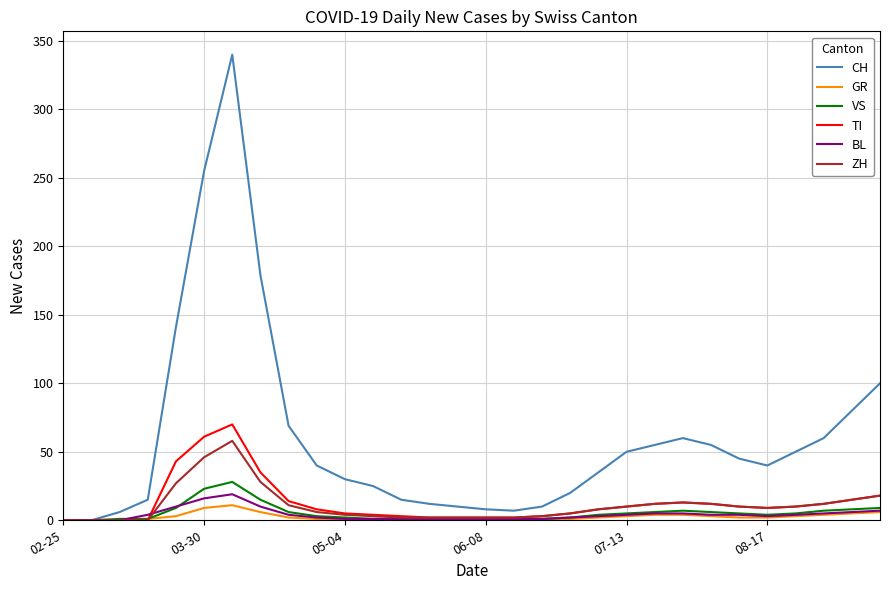

Which series has the largest range (max minus min)?

CH